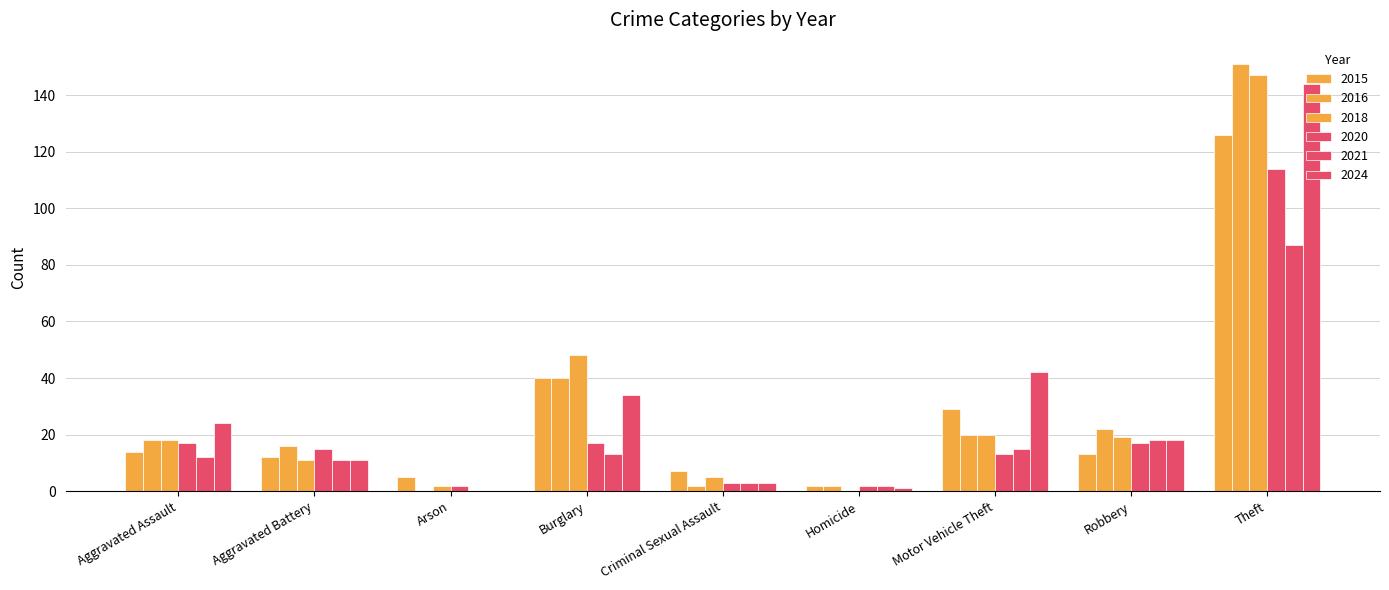

Between Arson and Motor Vehicle Theft, which series saw the biggest shift?

2024